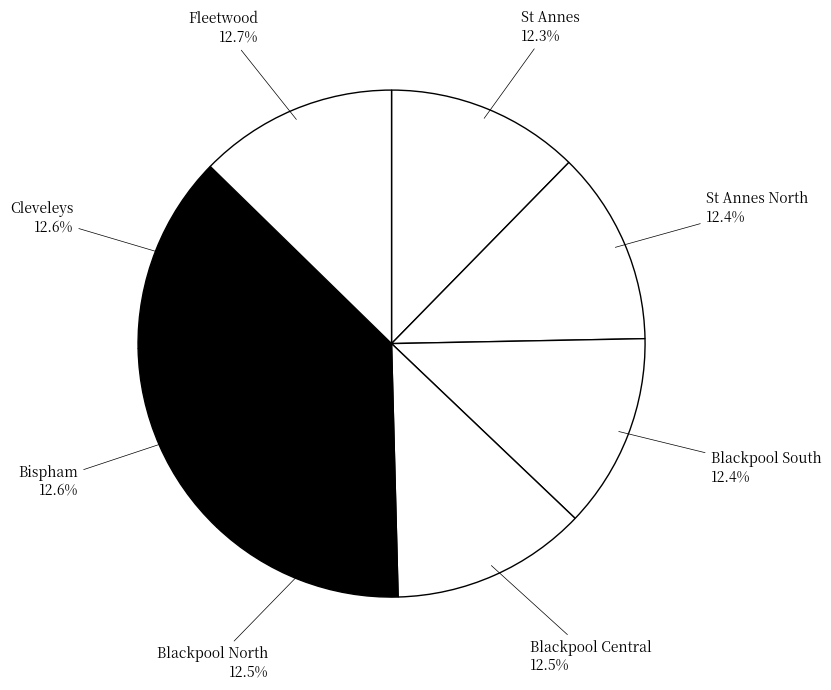

Is it true that Fleetwood is 13% of the pie?

True